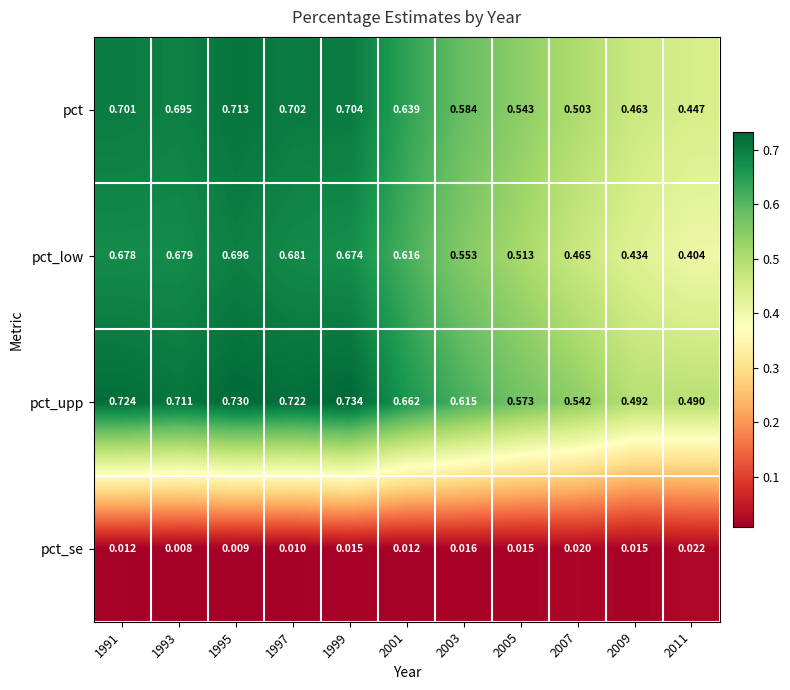

Which series has the widest spread of values?

pct_low